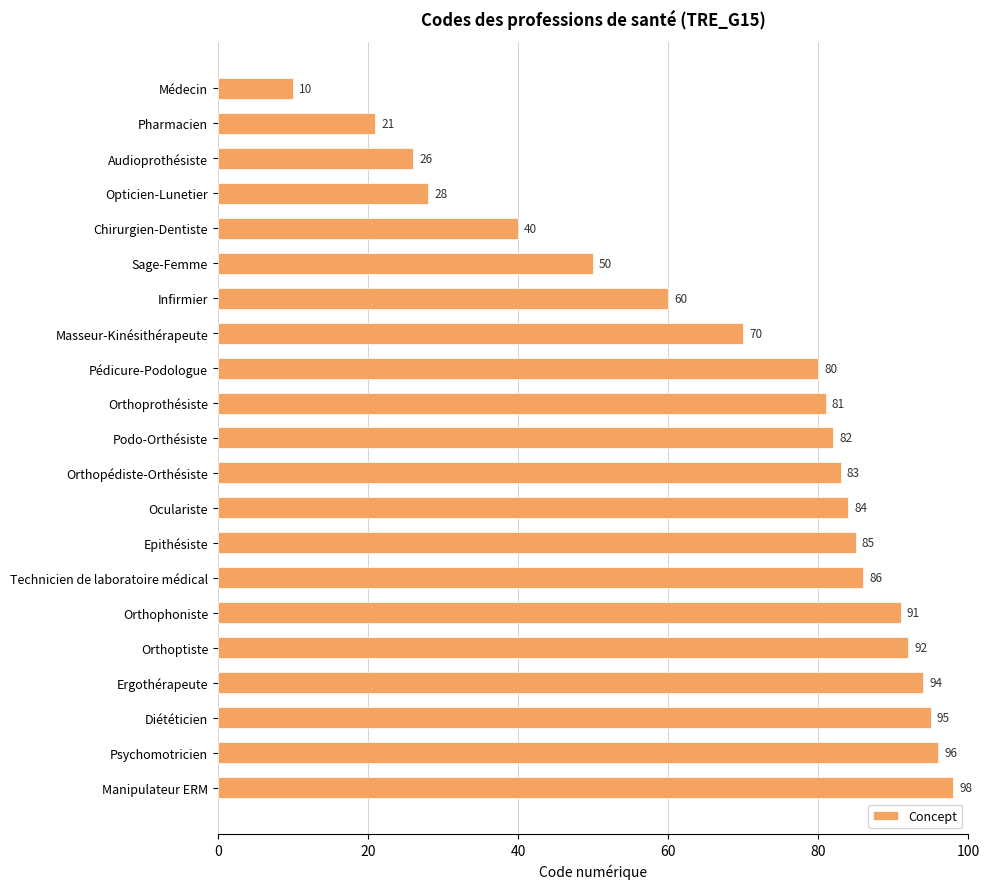

Rank the categories by value from highest to lowest.

Manipulateur ERM, Psychomotricien, Diététicien, Ergothérapeute, Orthoptiste, Orthophoniste, Technicien de laboratoire médical, Epithésiste, Oculariste, Orthopédiste-Orthésiste, Podo-Orthésiste, Orthoprothésiste, Pédicure-Podologue, Masseur-Kinésithérapeute, Infirmier, Sage-Femme, Chirurgien-Dentiste, Opticien-Lunetier, Audioprothésiste, Pharmacien, Médecin